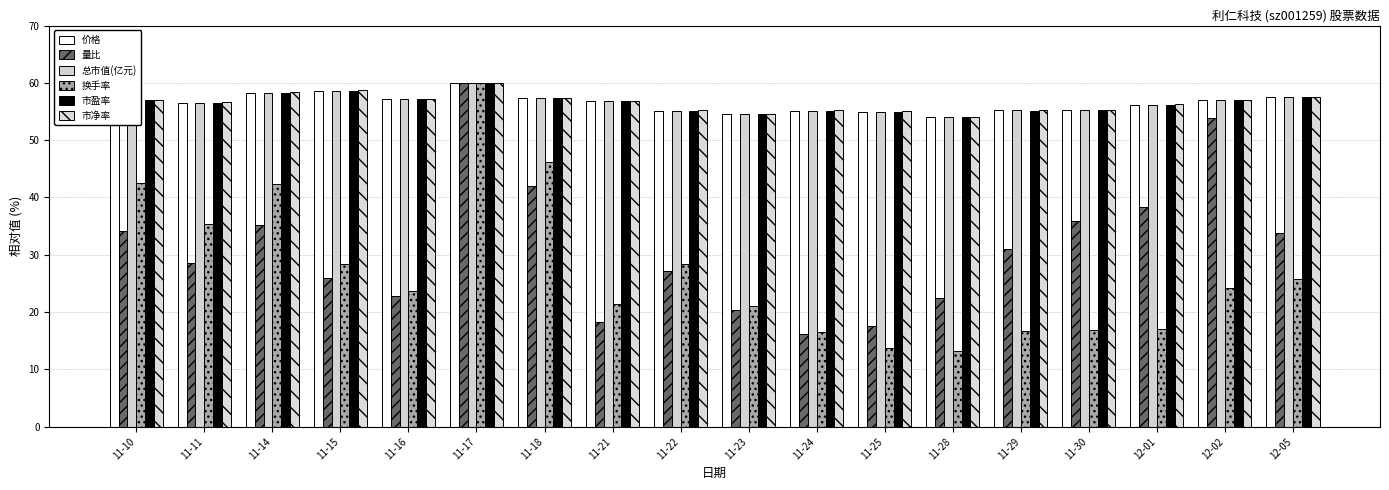

How many groups of bars are there?

18